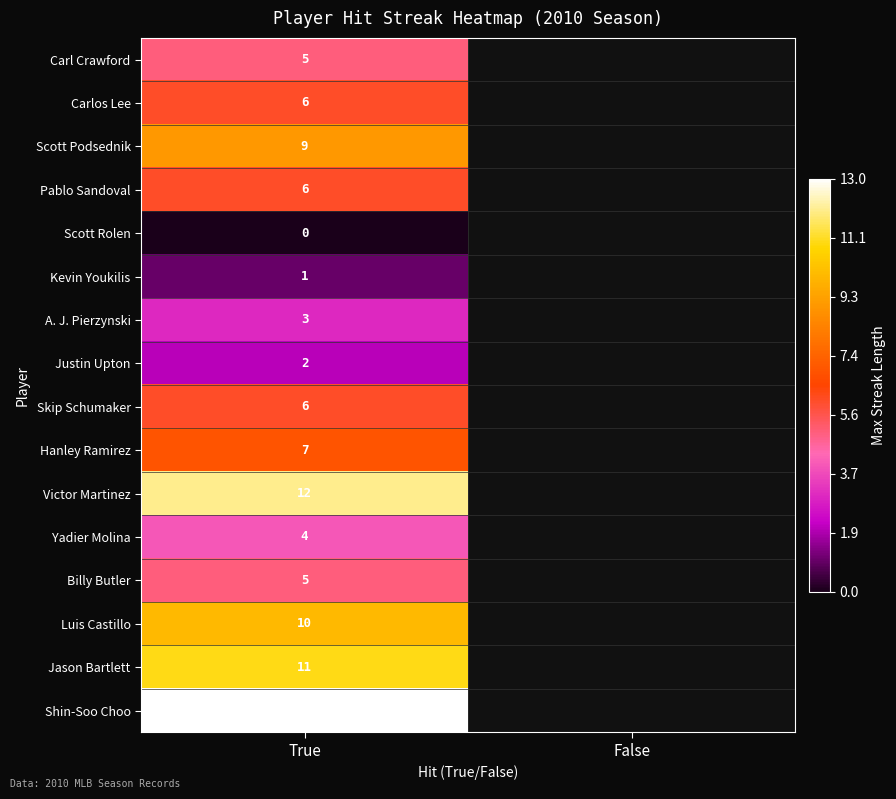

At which category is the sum across all series the highest?

True